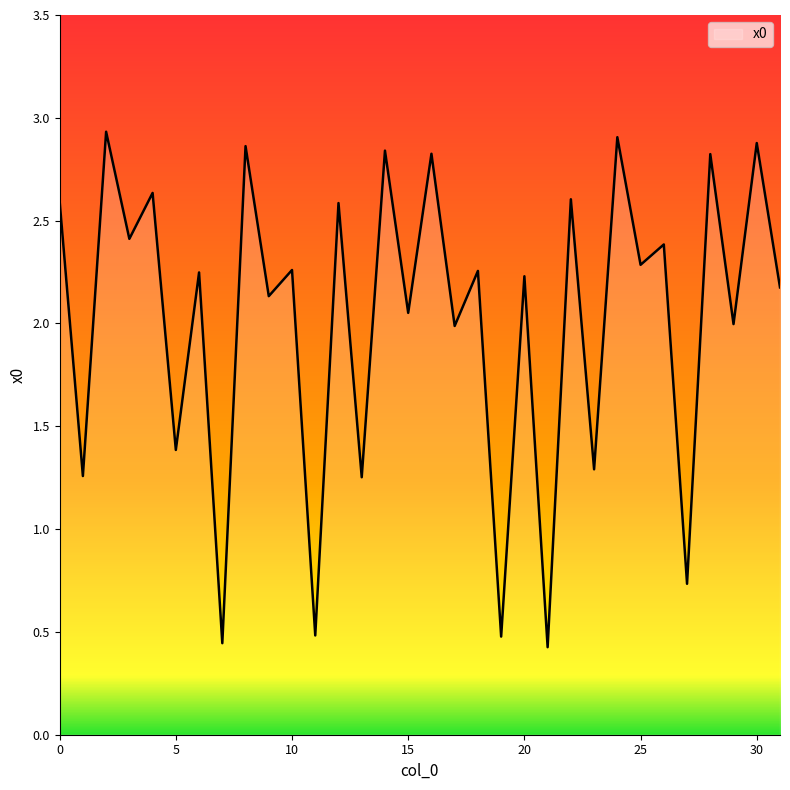

What is the average value?

2.0